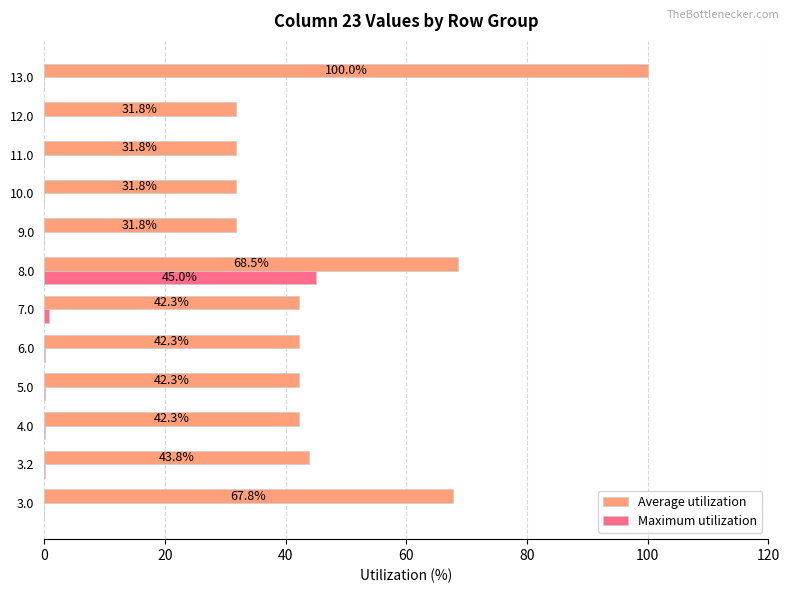

Between 7.0 and 12.0, which series saw the biggest shift?

Average utilization